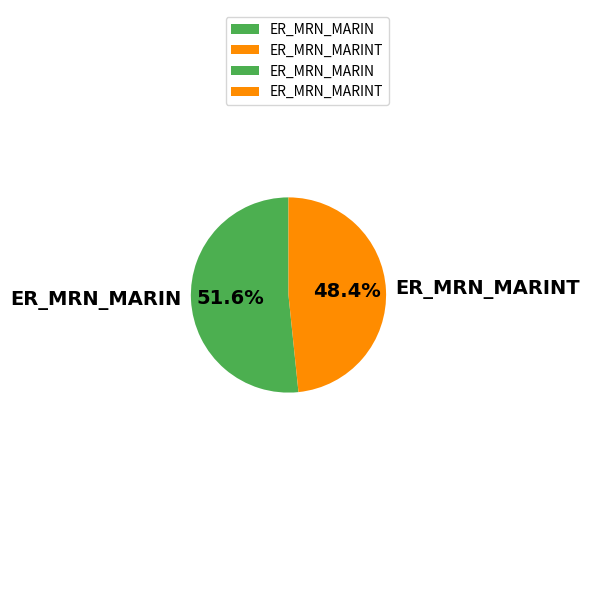

The ER_MRN_MARIN slice represents 61% of the pie. True or false?

False